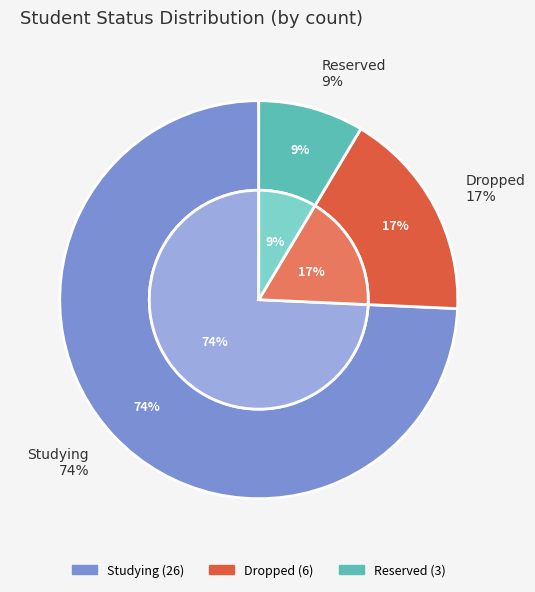

To the nearest percent, what is the average slice percentage?

33%